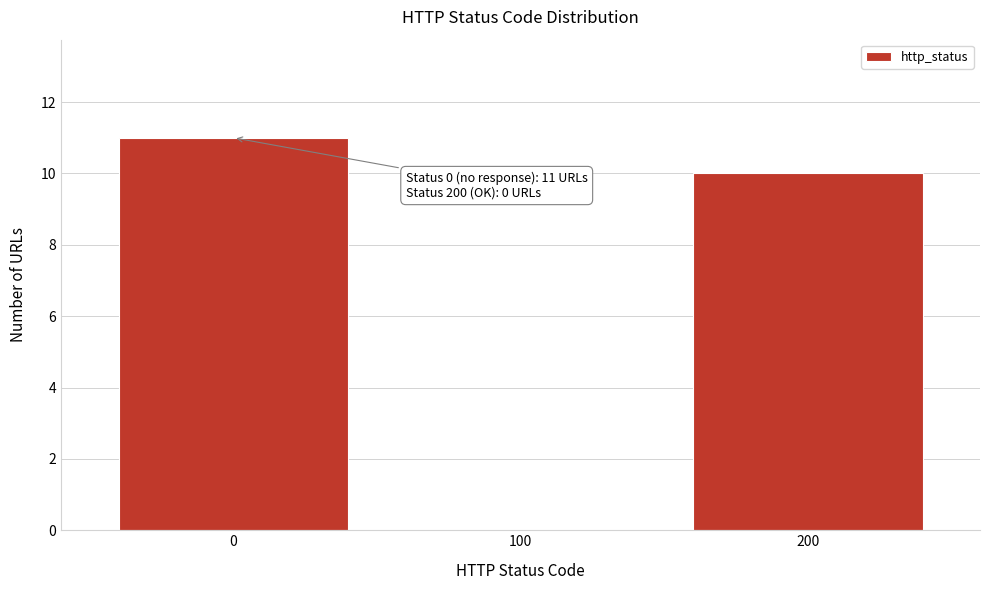

Which range on the x-axis has the tallest bar?

-50 to 50